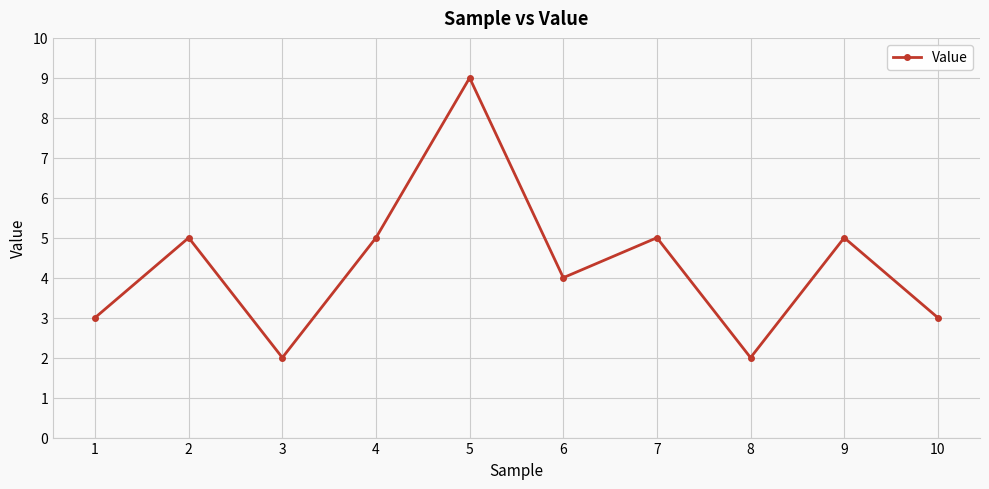

What value does the data have at 10?

3